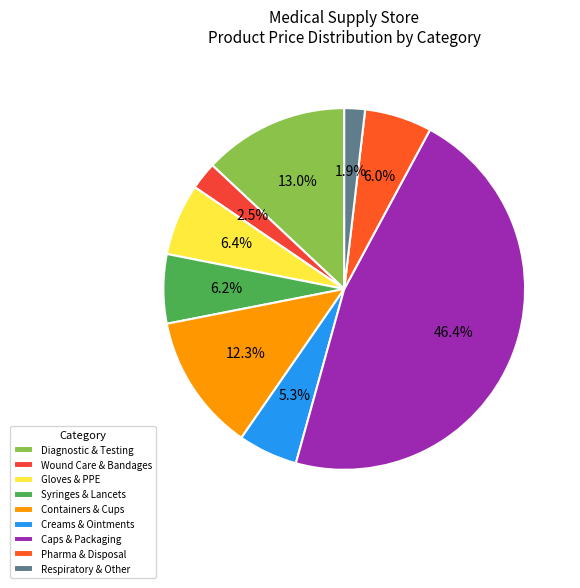

Is there a majority slice in this chart?

No